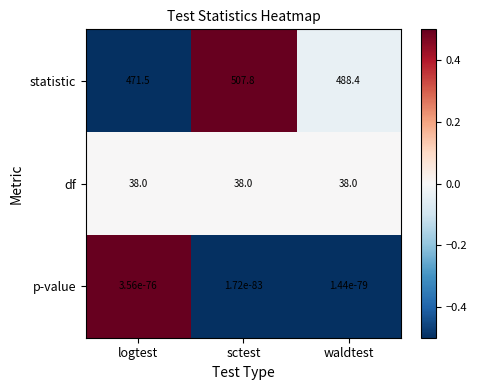

True or false: df has a value of 38.0 at waldtest.

True